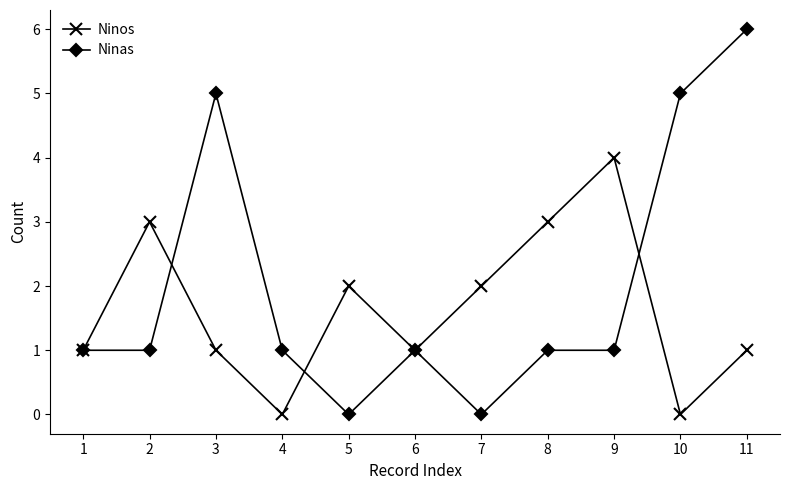

What is the difference between the highest and lowest values at 2?

2